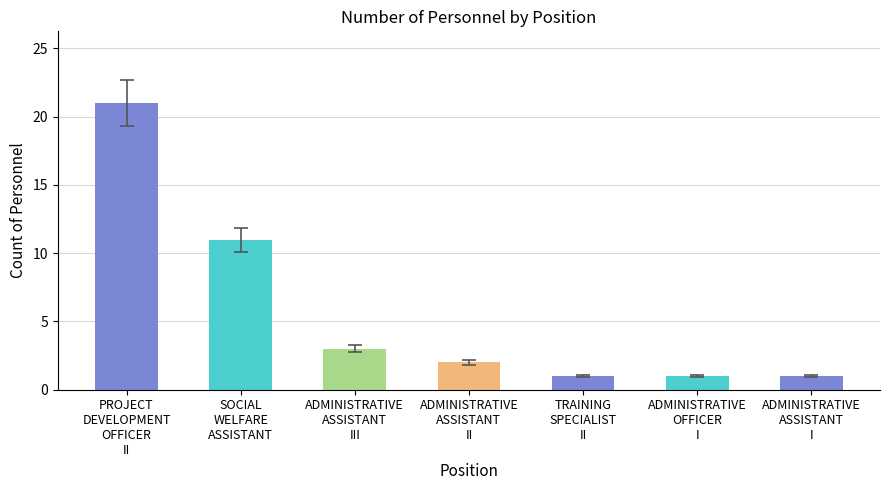

What is the smallest value displayed?

1